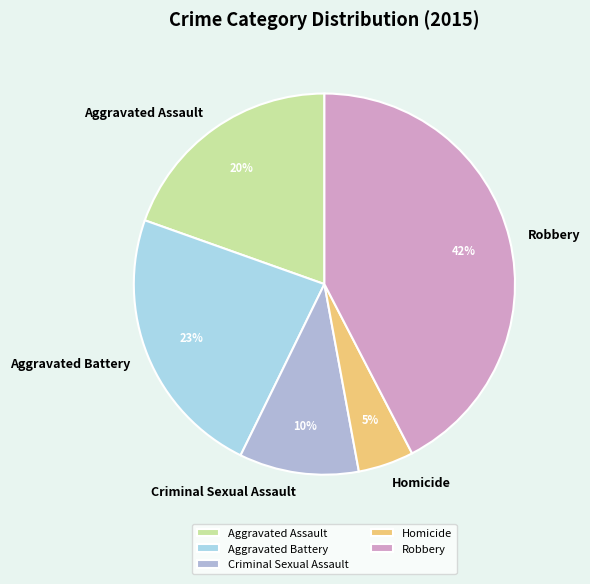

To the nearest percent, what is the average slice percentage?

20%